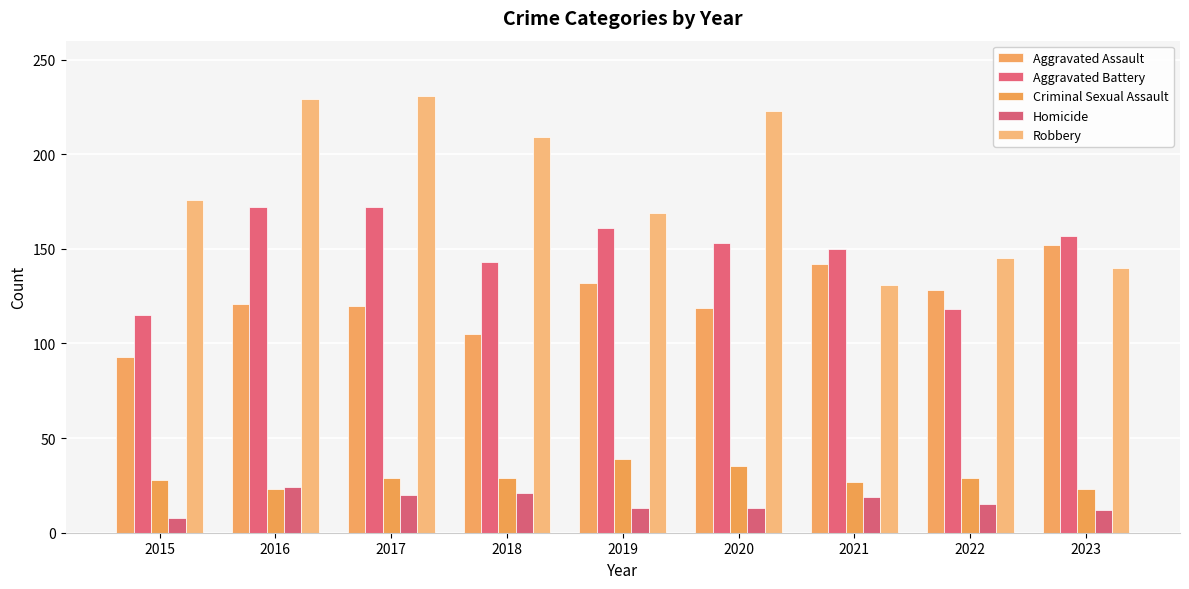

List the series in order of their peak value, highest first.

Robbery, Aggravated Battery, Aggravated Assault, Criminal Sexual Assault, Homicide